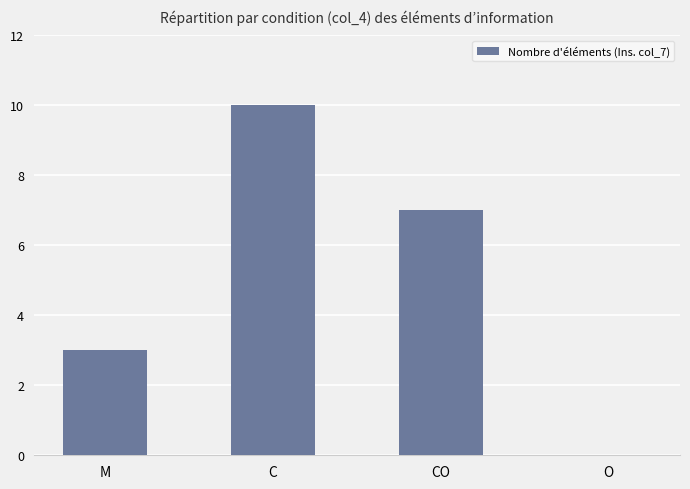

How many data points does each series have?

4